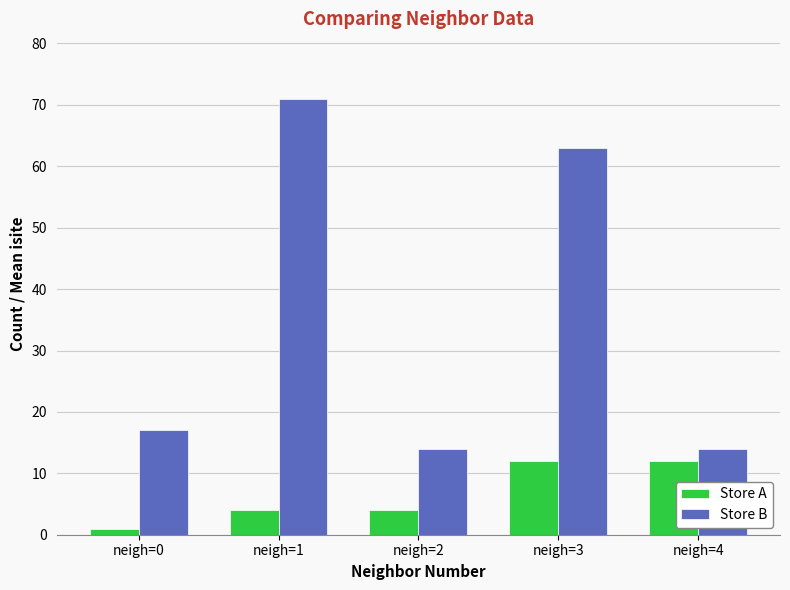

Reading left to right, list all the values displayed in this chart.

Store A: 1	4	4	12	12
Store B: 17	71	14	63	14